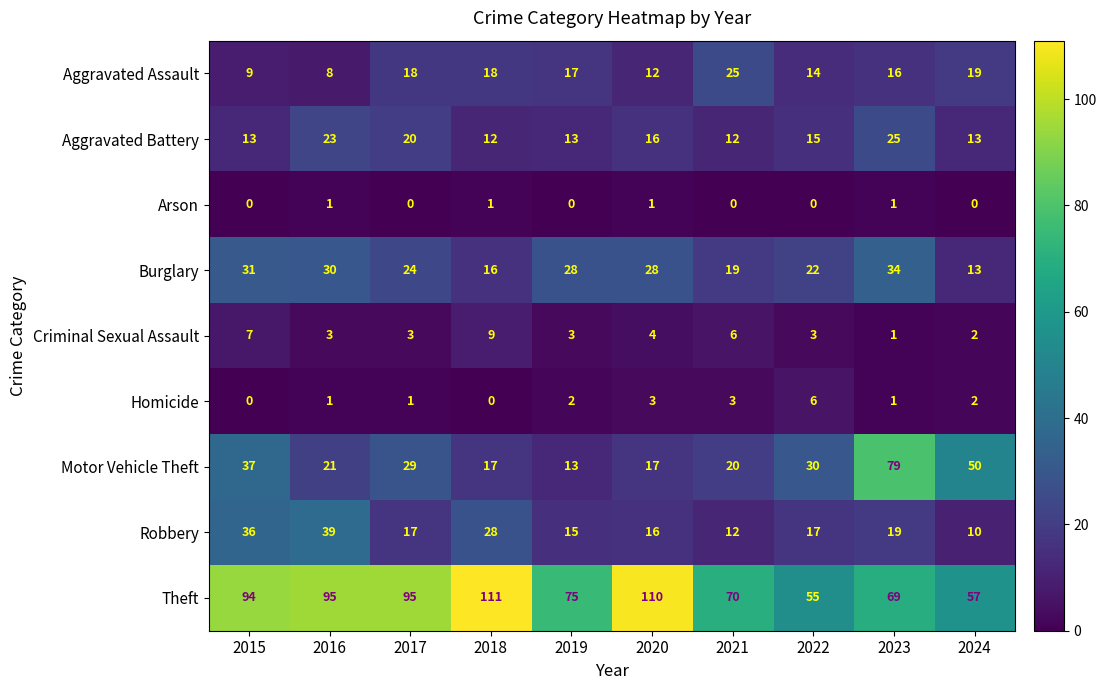

What is the difference between the highest and lowest values at 2019?

75